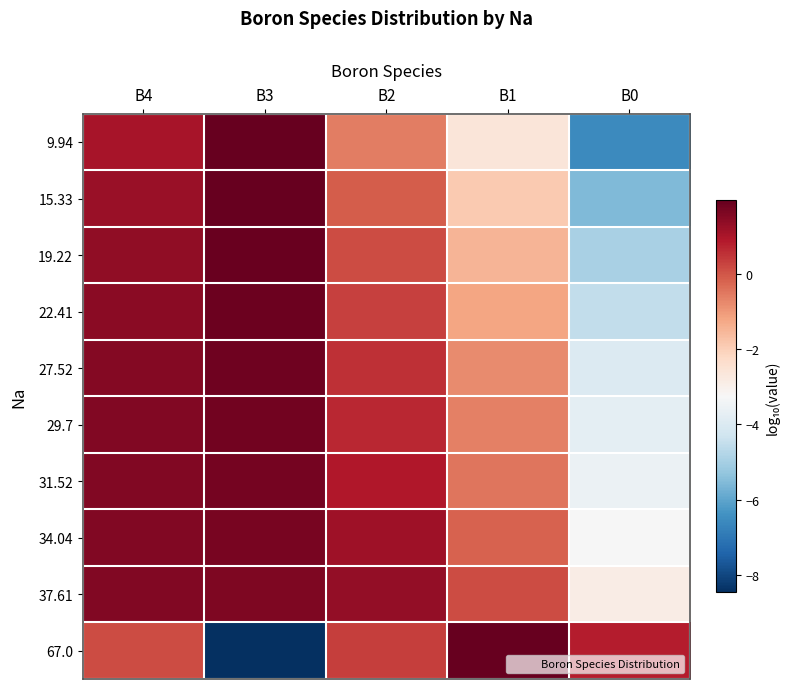

Which has a higher value, B4 or B0?

B4